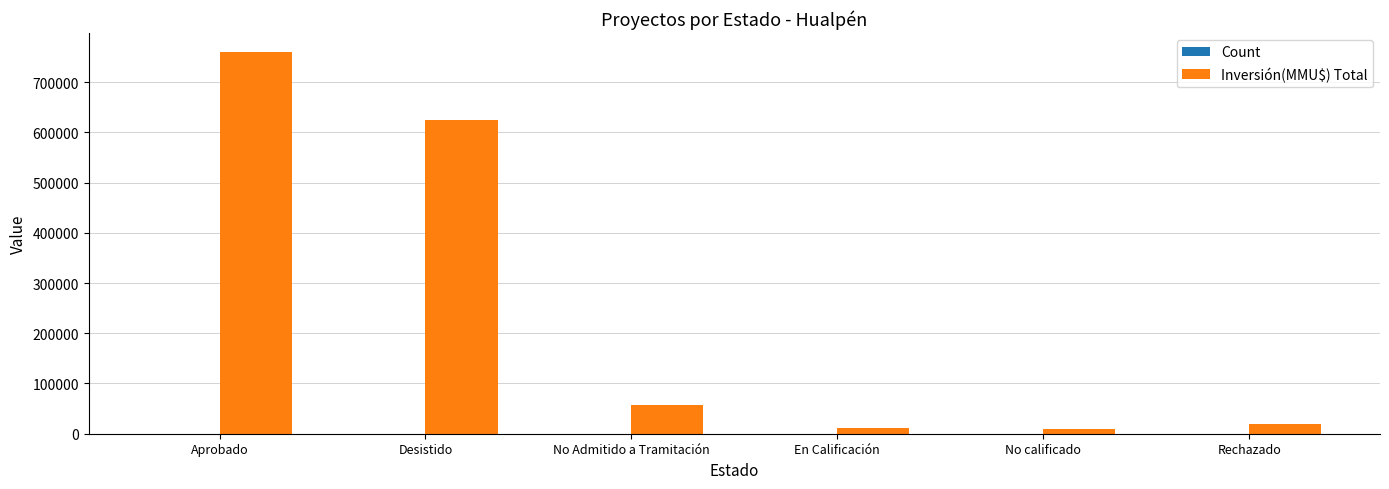

How many groups of bars are there?

6